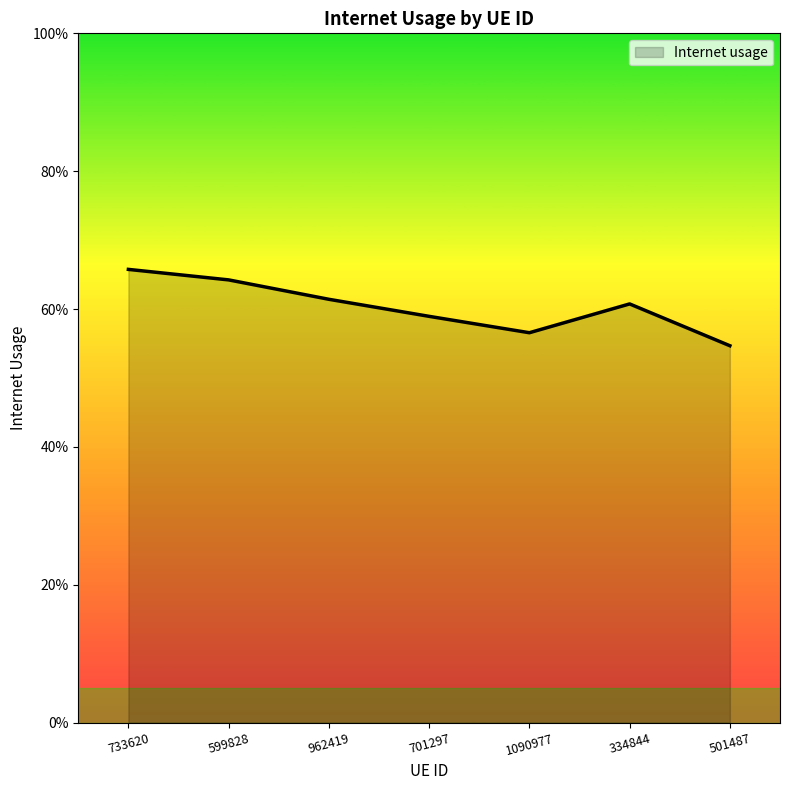

How many values are between 0 and 1?

7